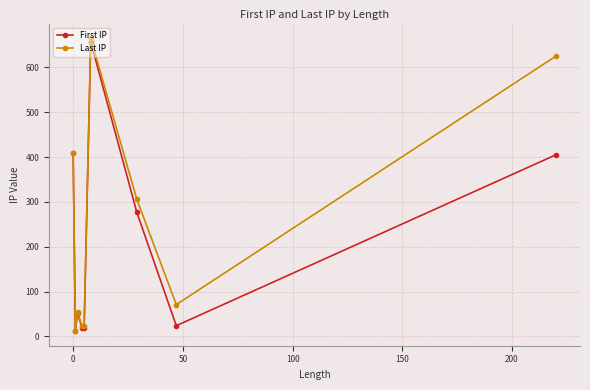

What is the greatest value displayed?

665